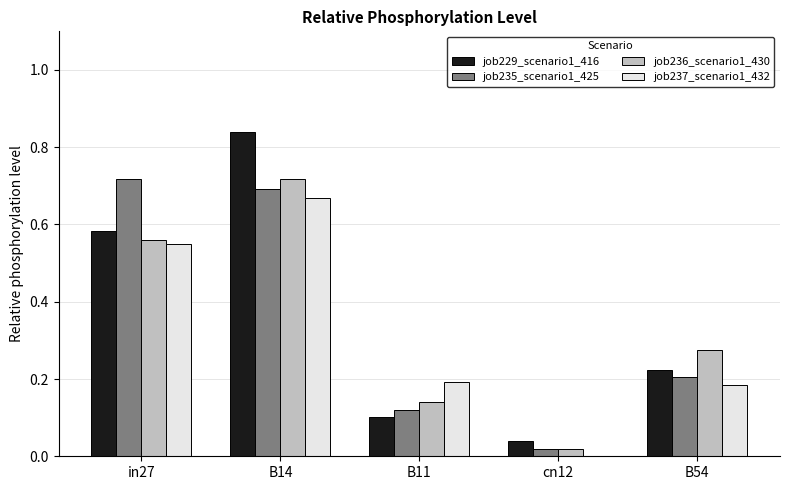

What is the sum of all job235_scenario1_425 values?

1.8